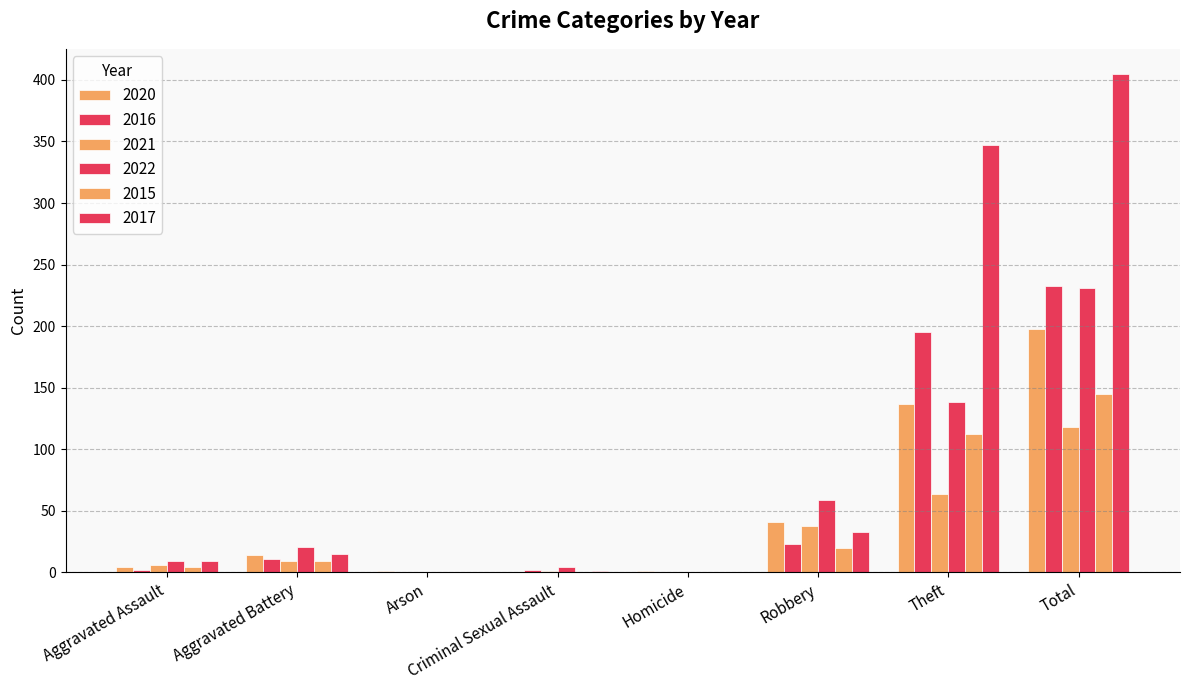

How many distinct data groups are displayed?

6